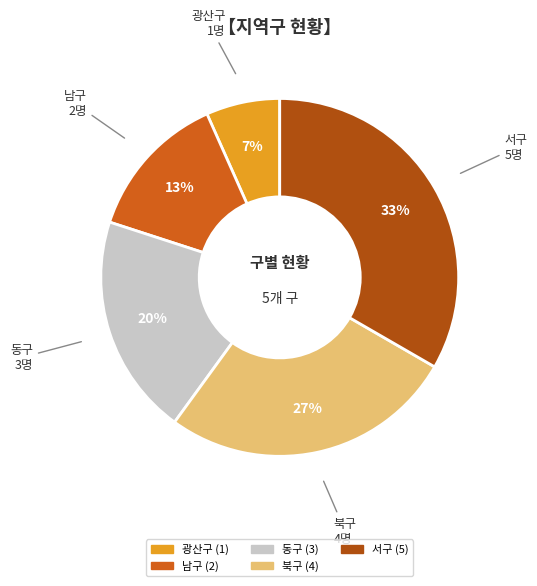

What is the largest slice in the pie chart?

서구